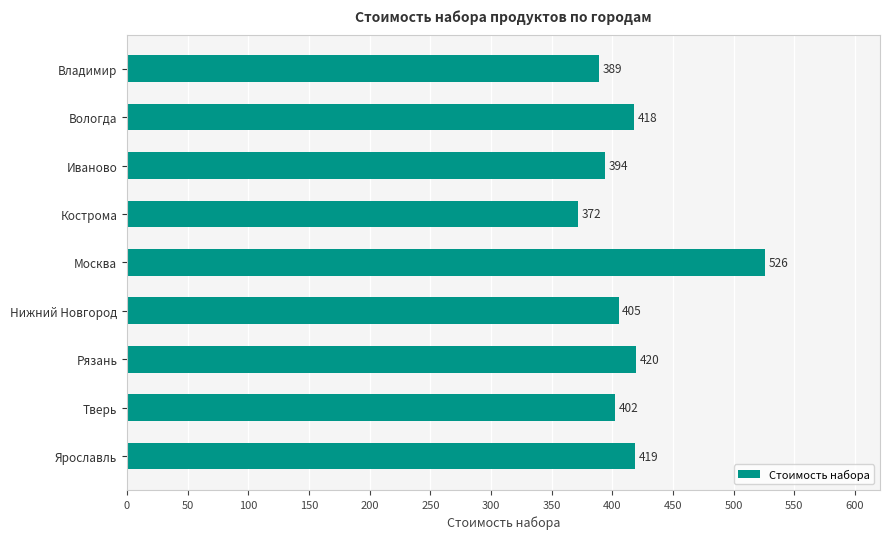

What is the minimum value shown in the chart?

372.0